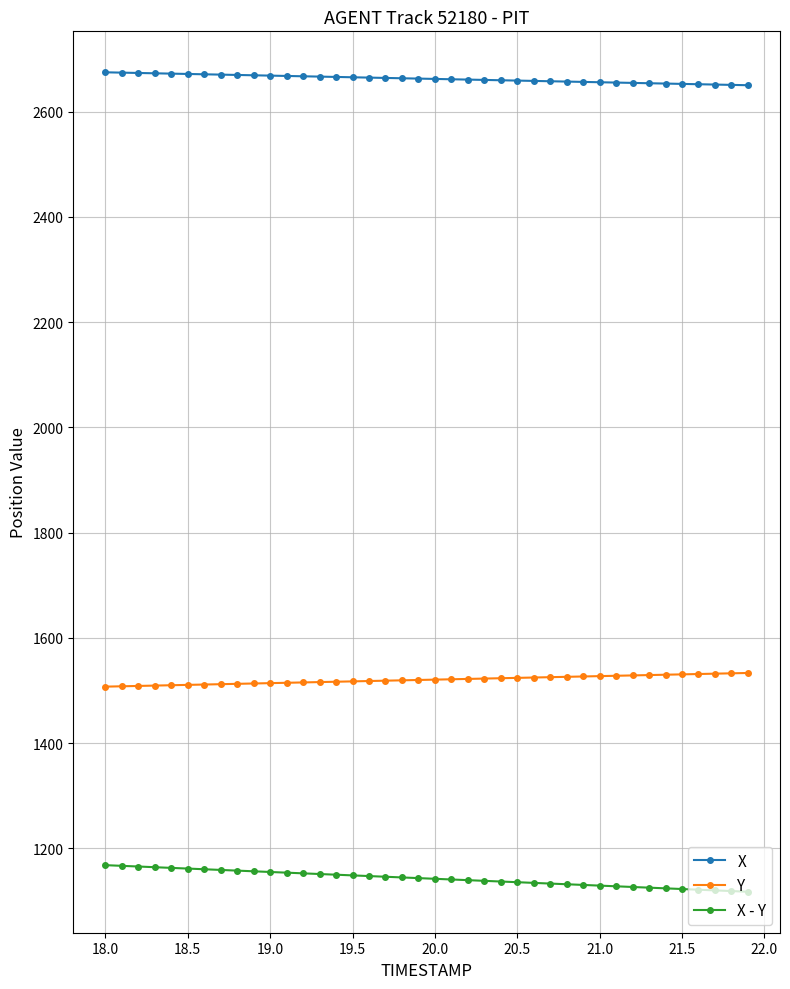

What is the sum of all X - Y values?

45703.0